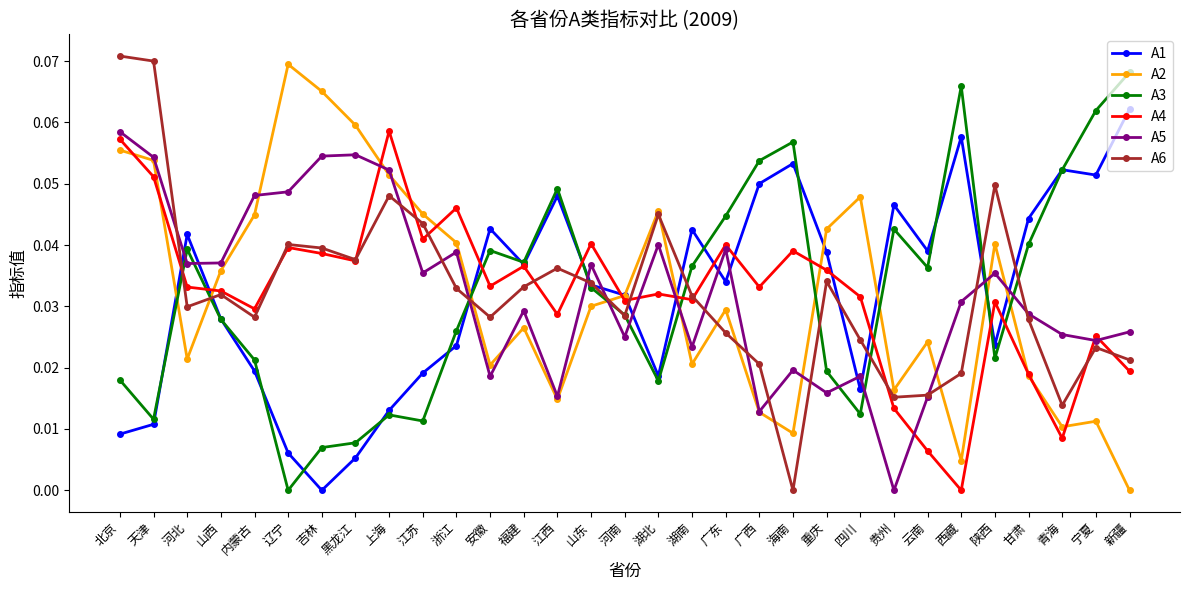

How many interior local valleys does the A2 series have?

8